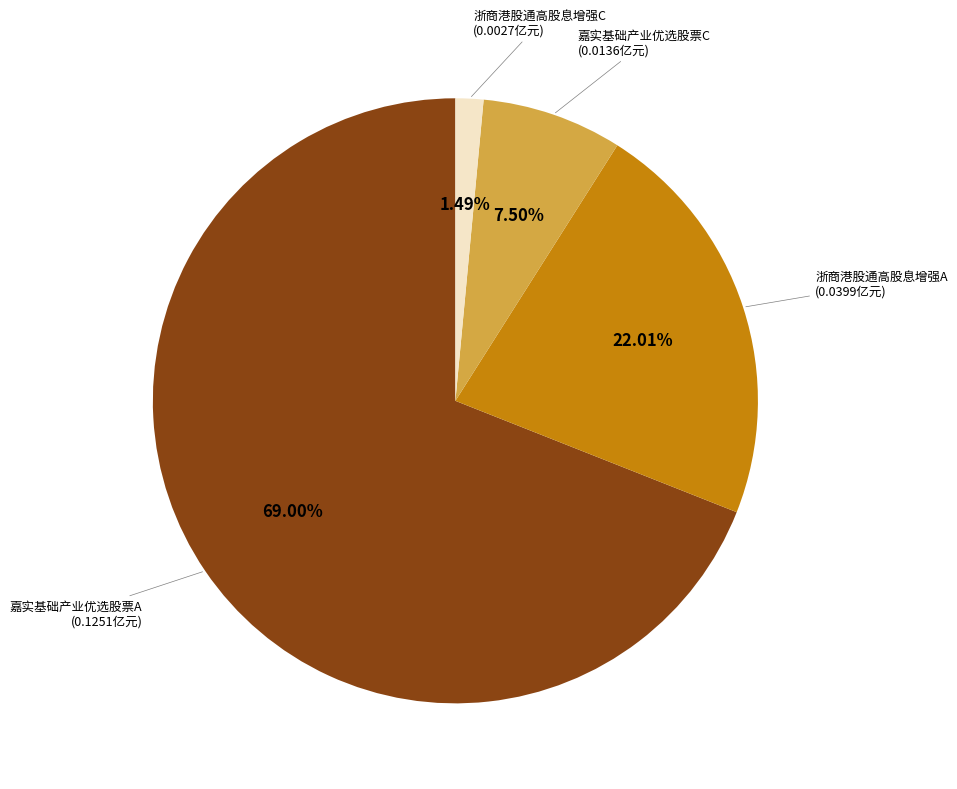

Which has a higher value, 嘉实基础产业优选股票A (0.1251亿元) or 嘉实基础产业优选股票C (0.0136亿元)?

嘉实基础产业优选股票A (0.1251亿元)